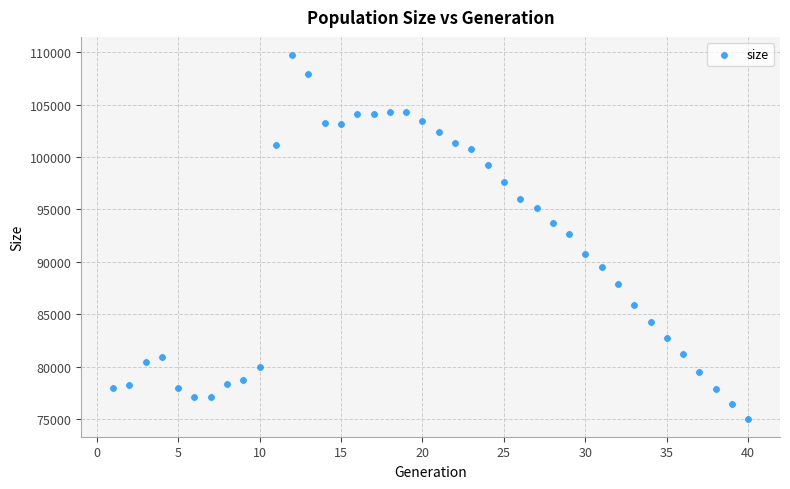

What is the range of X values (max minus min)?

39